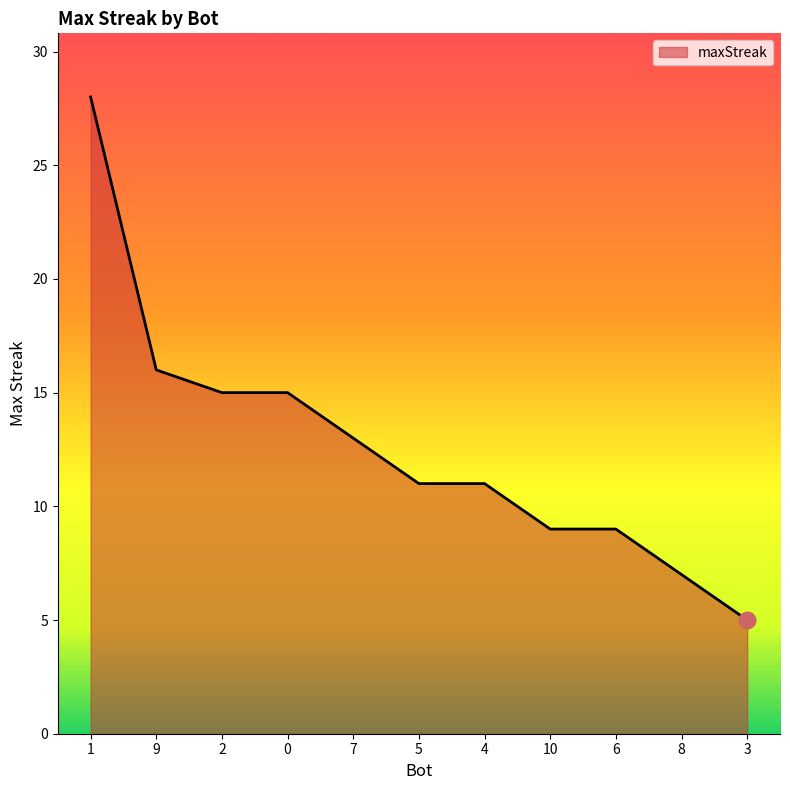

What is the greatest value displayed?

28